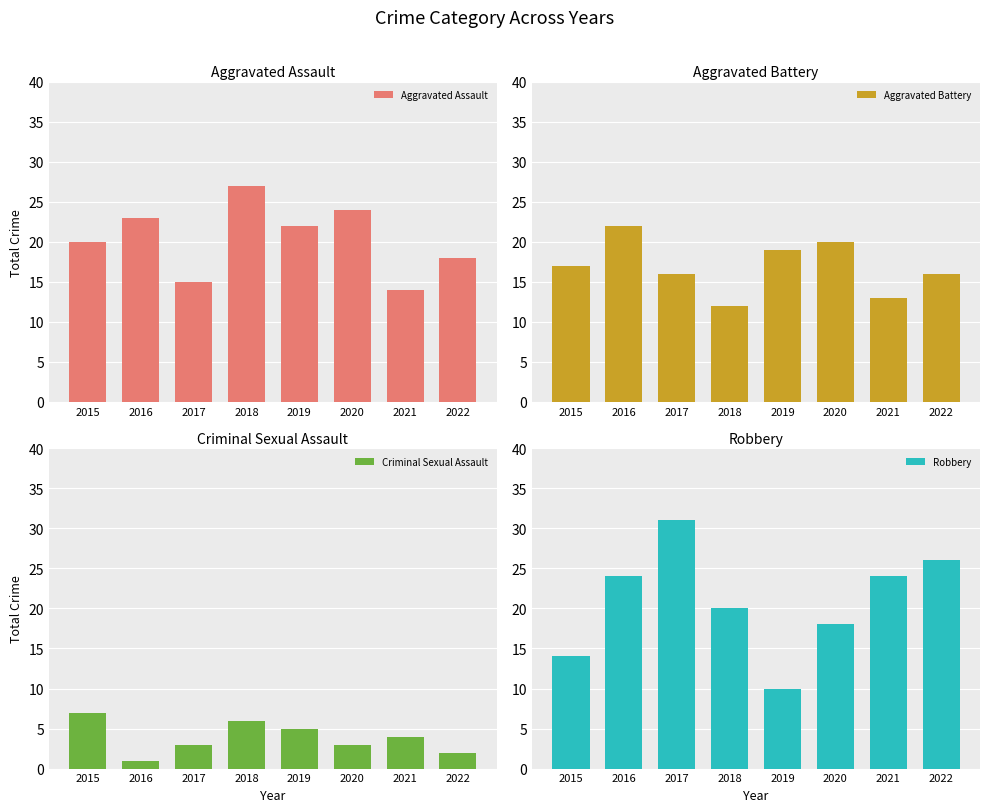

At which category is the sum across all series the highest?

2016